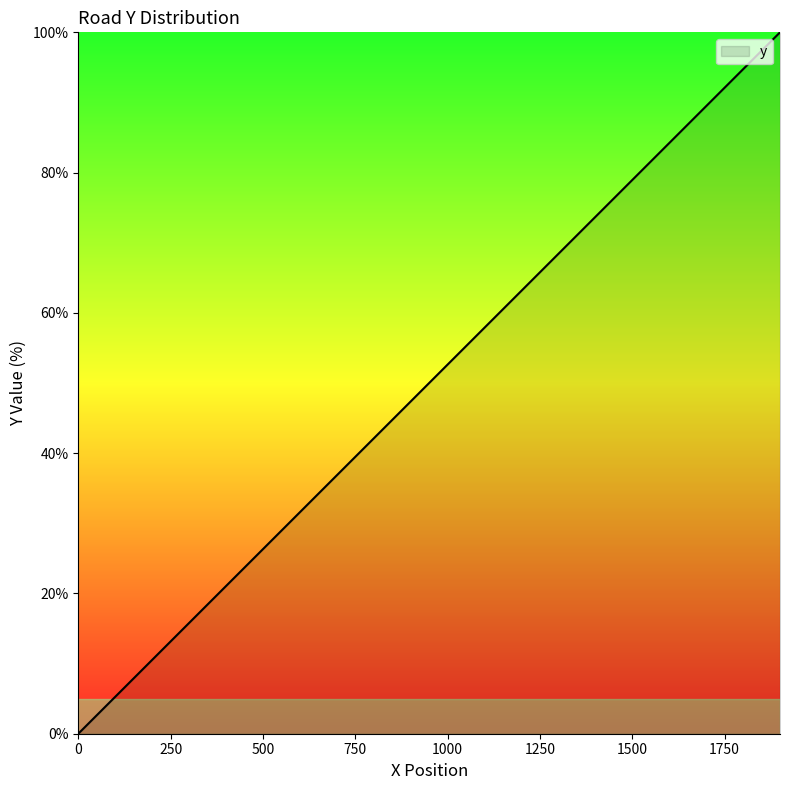

What is the difference between the maximum and minimum values?

100.0